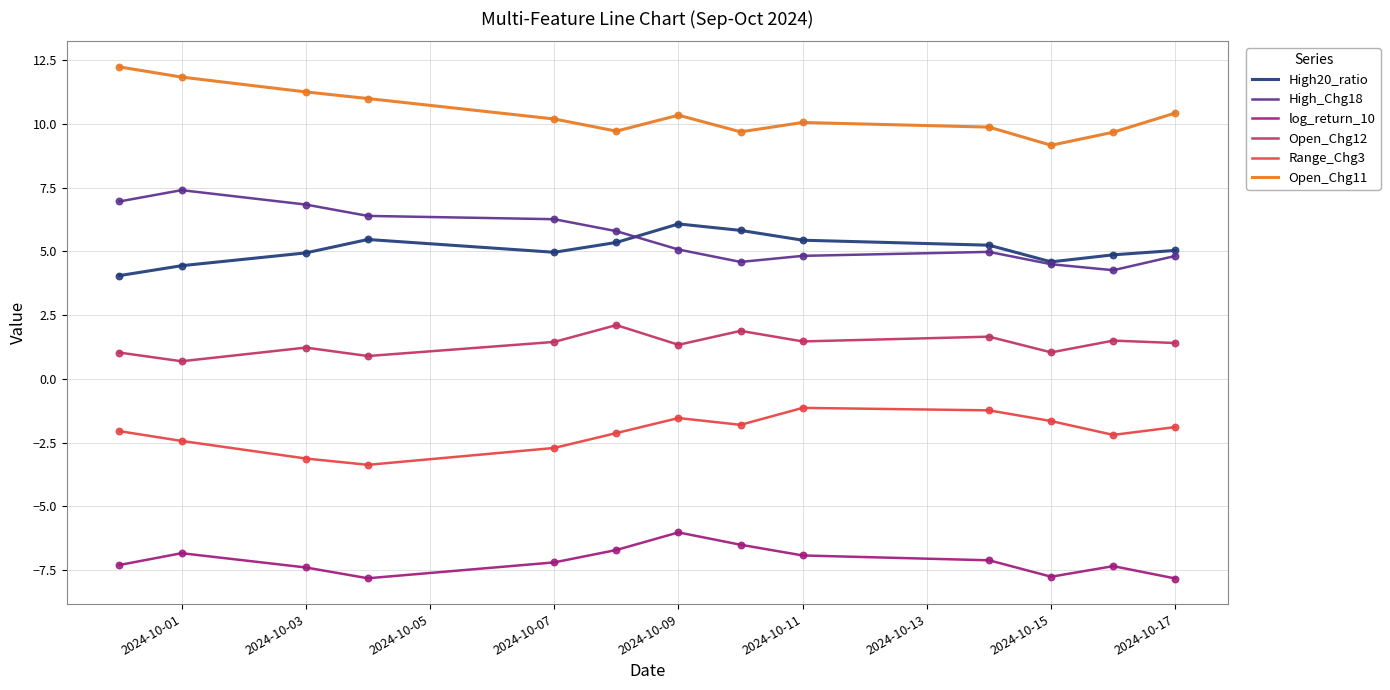

Which series has the largest total across all categories?

Open_Chg11